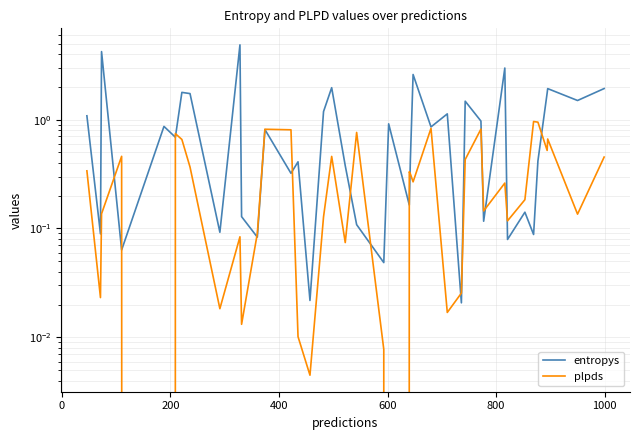

Does the chart display data point markers on the line(s)?

No